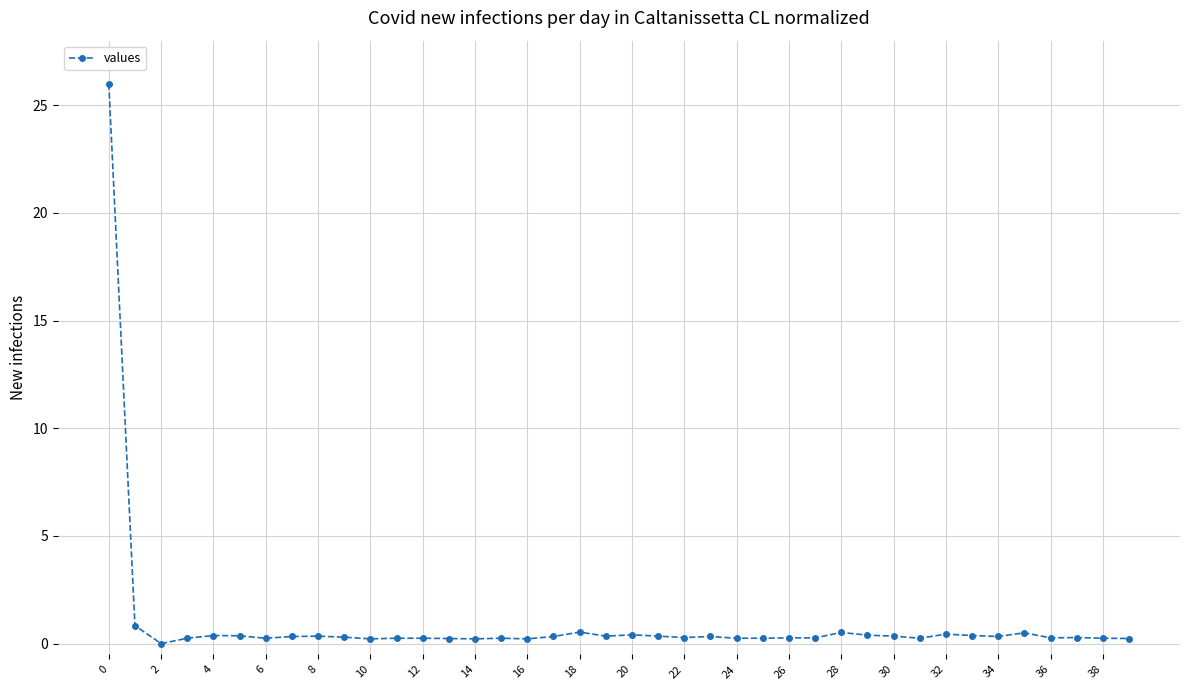

Count the number of values greater than 0.

39